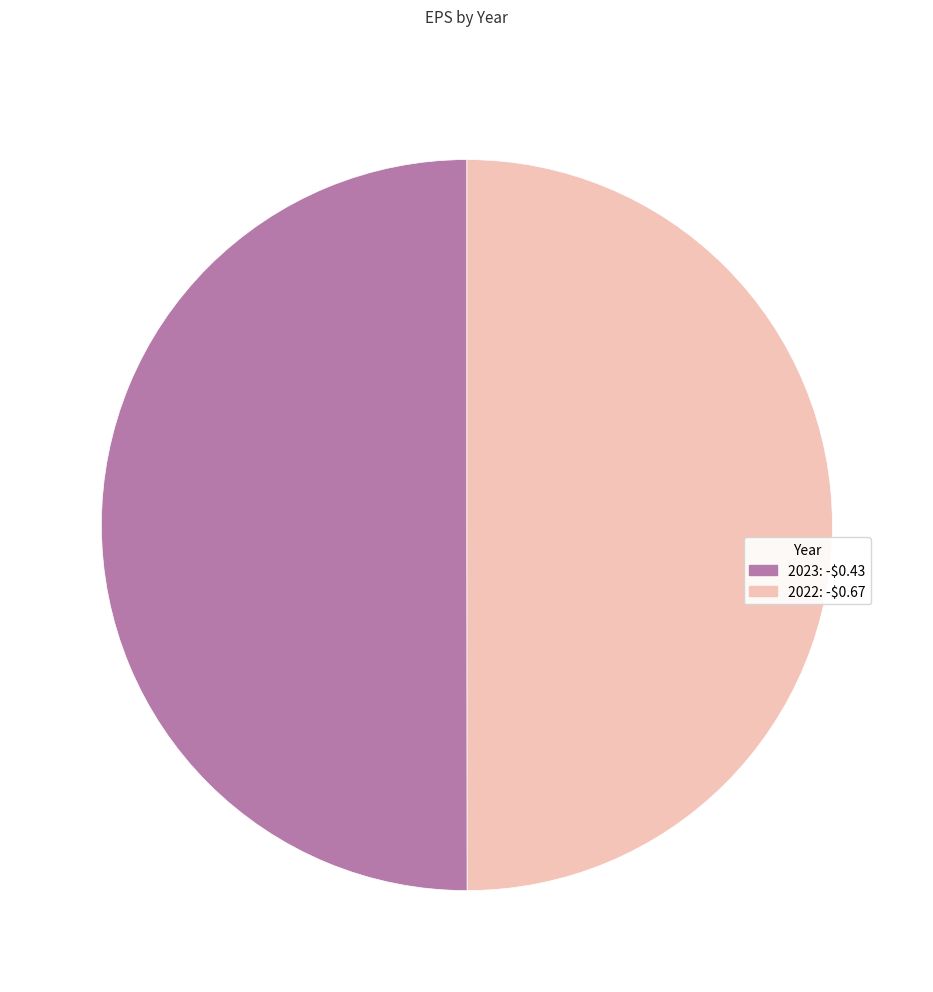

The 2023: -$0.43 slice represents 50% of the pie. True or false?

True